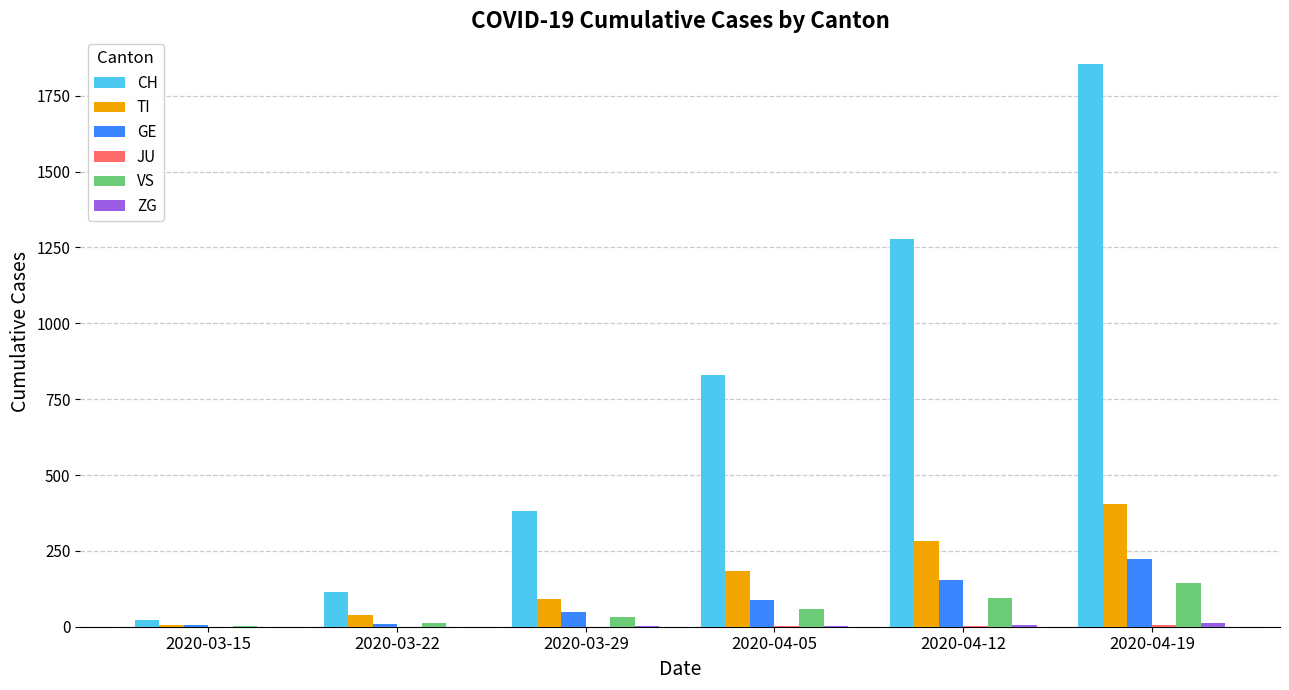

At which category is the sum across all series the highest?

2020-04-19